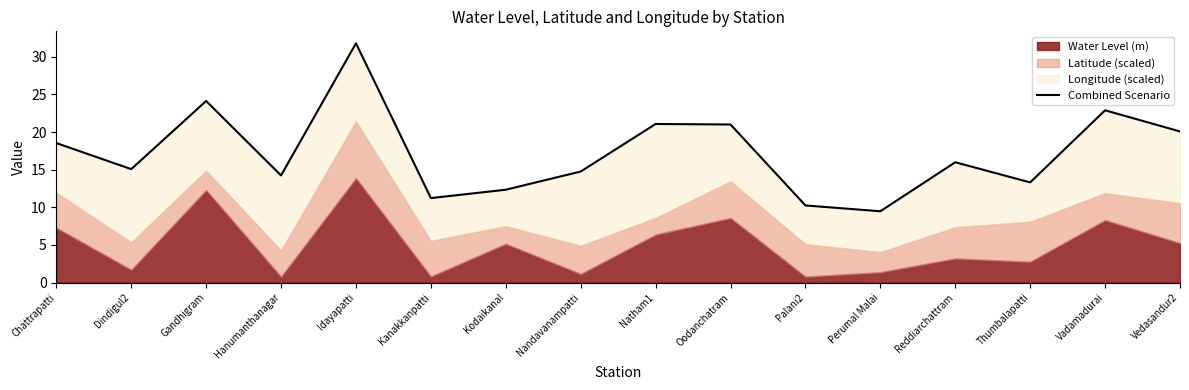

What is the difference between the second highest and minimum values?

14.7